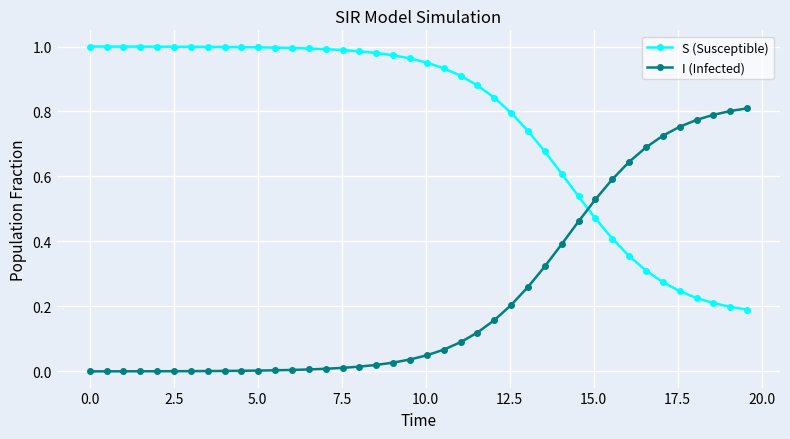

Which series has the largest total across all categories?

S (Susceptible)